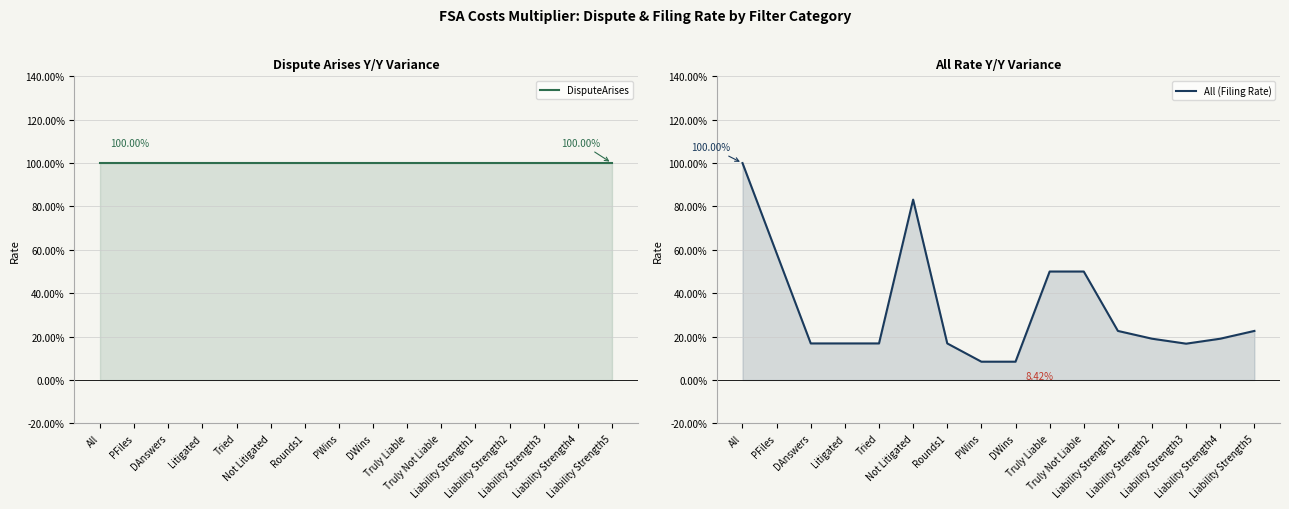

The value of DisputeArises at Liability Strength1 is 1.5. True or false?

False